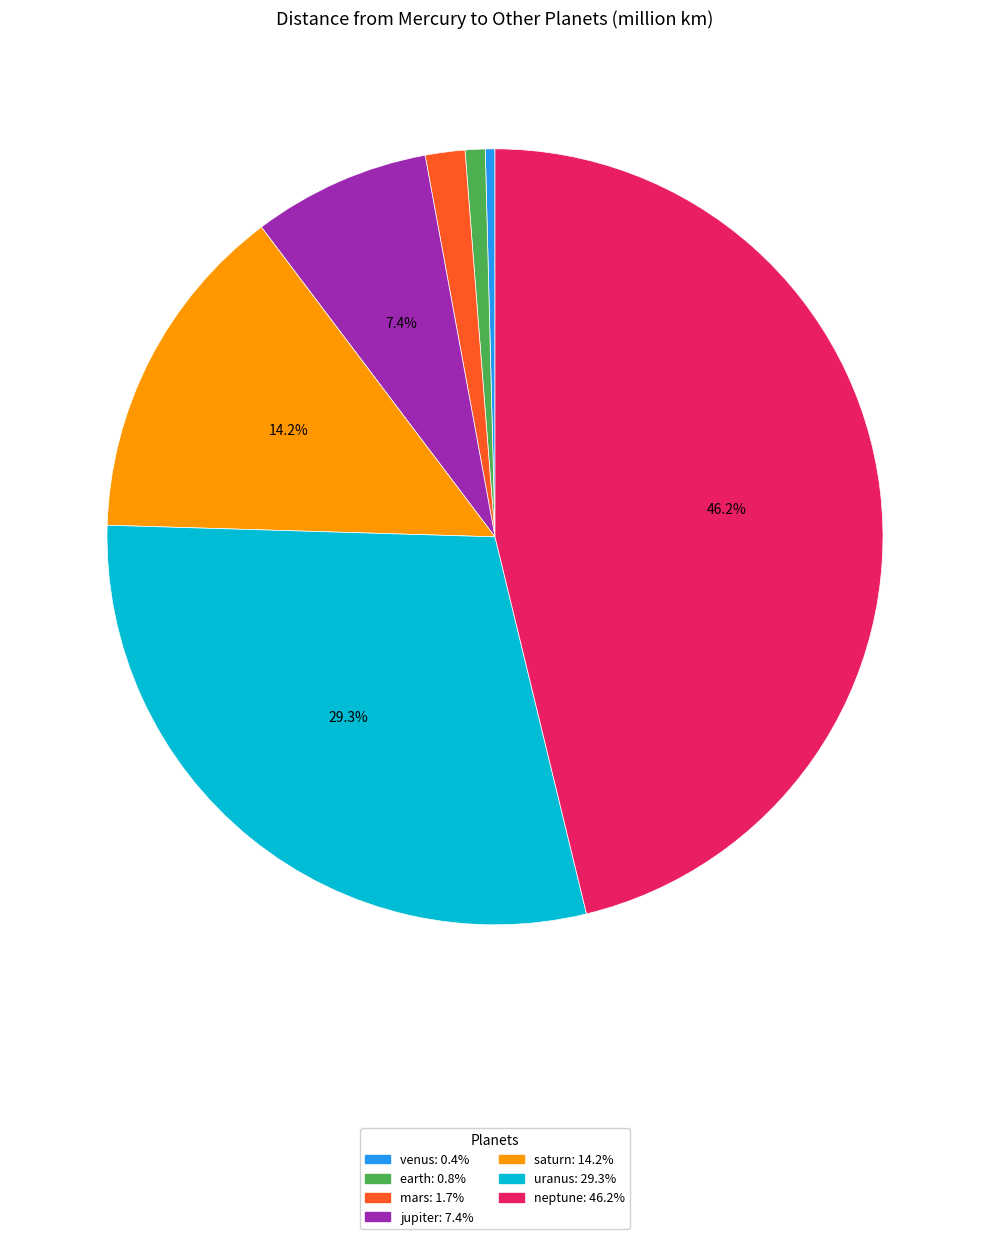

To the nearest percent, what is the difference between the largest and smallest slice percentages?

46%